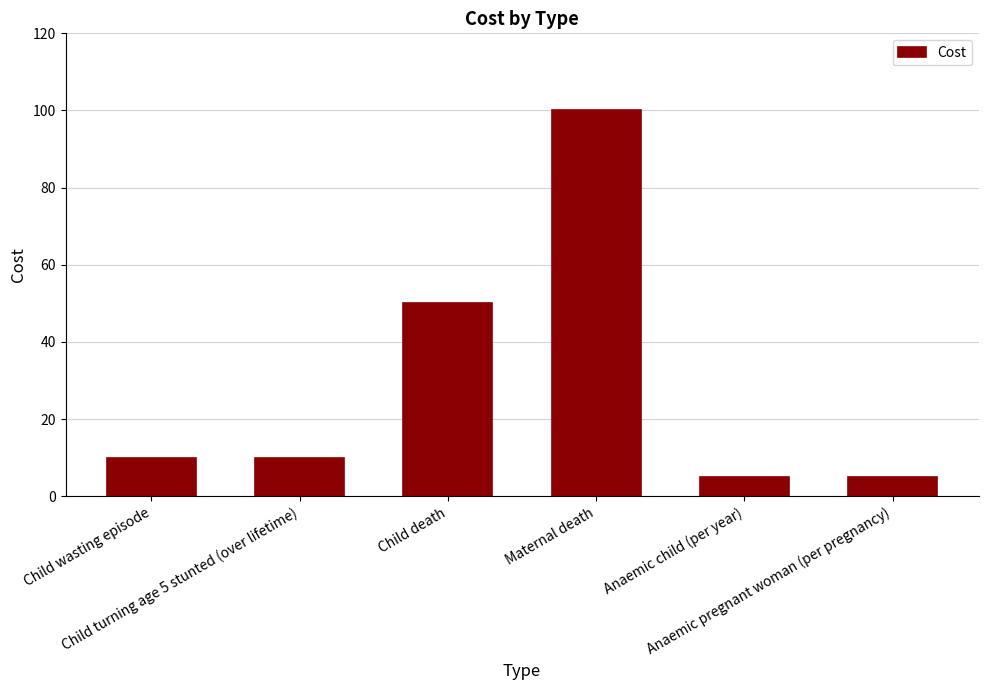

What is the greatest value displayed?

100